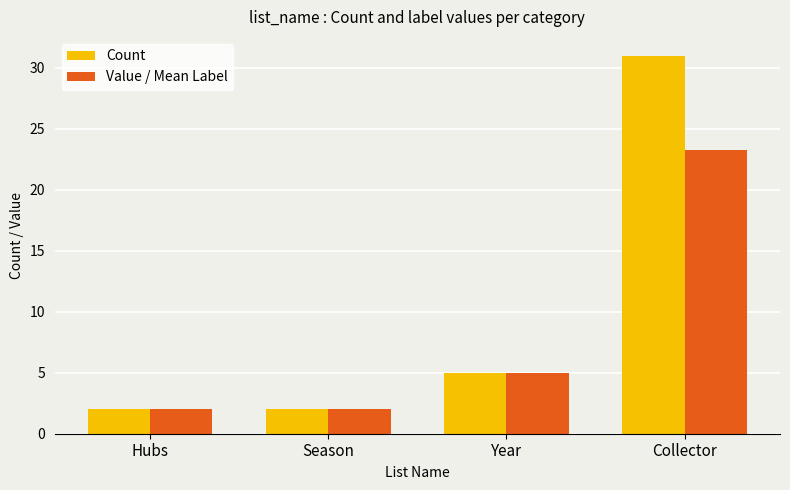

Count the number of data series in this chart.

2